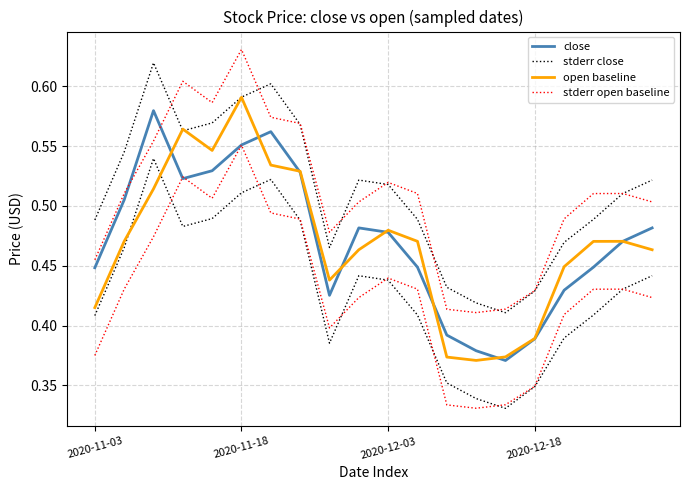

What is the label of the 12th point from the right?

8